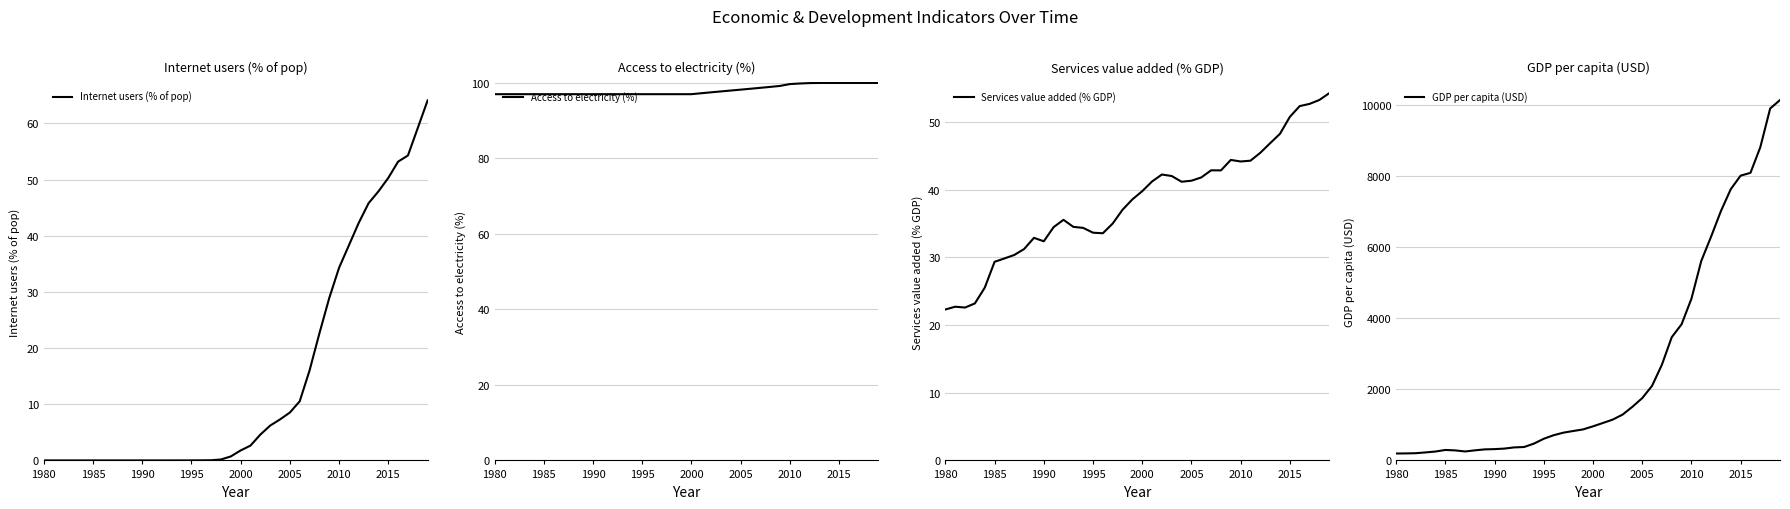

What is the maximum value for Internet users (% of pop)?

64.1